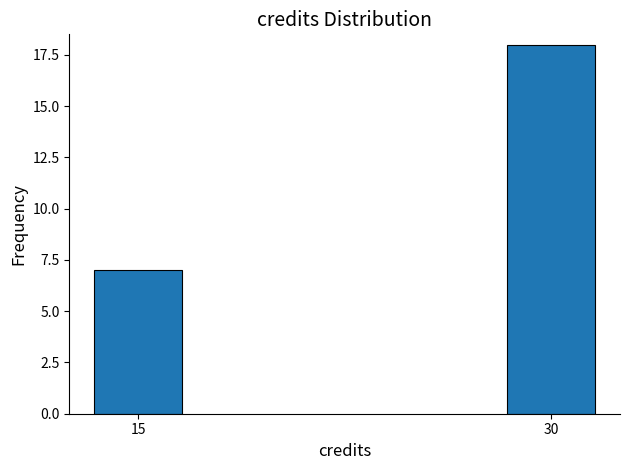

Reading right to left, extract all data points from this chart.

18	7